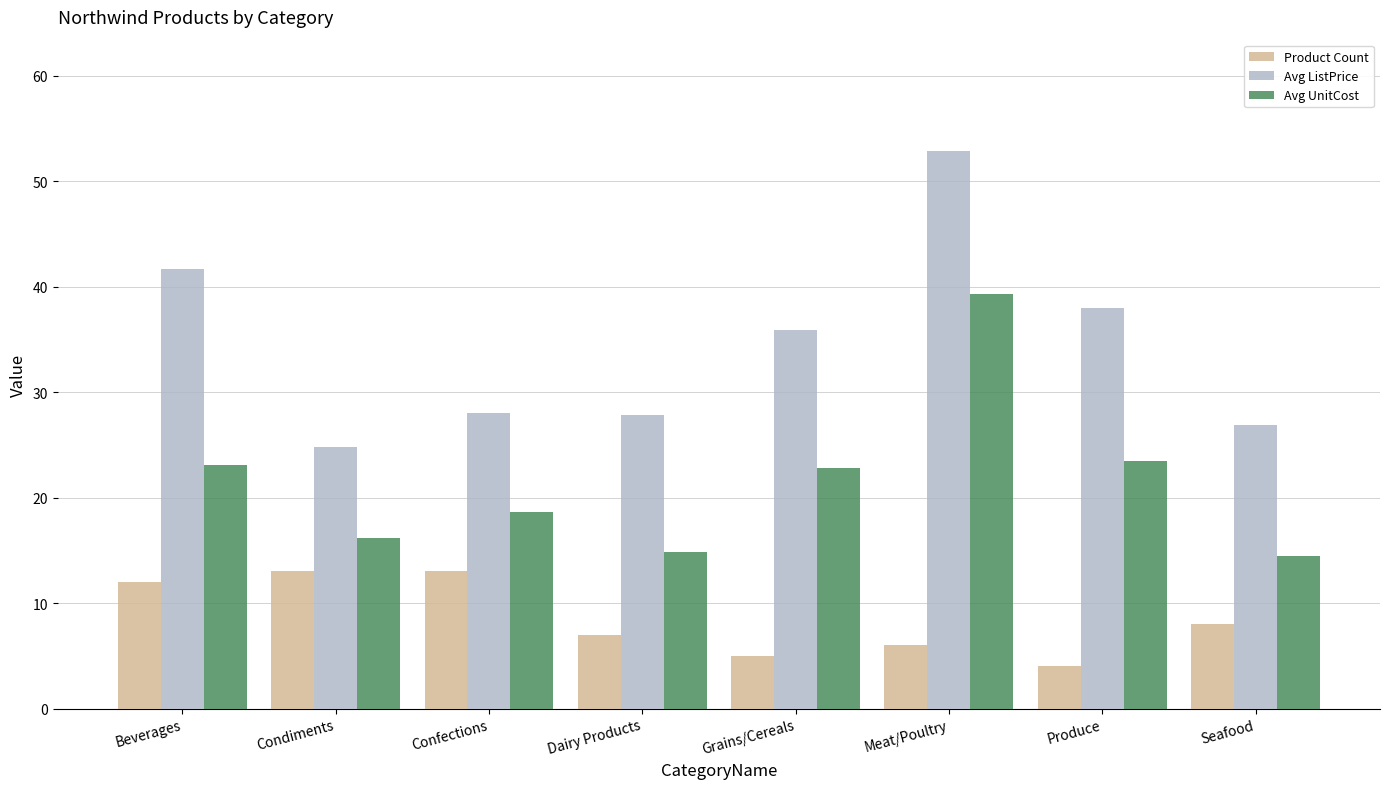

What are all the series names shown in the legend?

Product Count, Avg ListPrice, Avg UnitCost